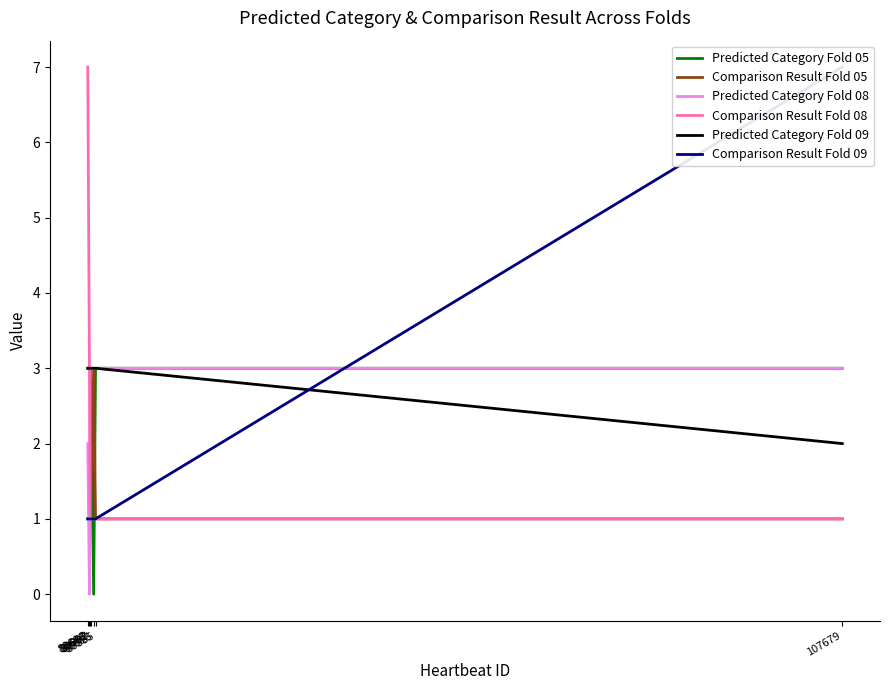

What are all the series names shown in the legend?

Predicted Category Fold 05, Comparison Result Fold 05, Predicted Category Fold 08, Comparison Result Fold 08, Predicted Category Fold 09, Comparison Result Fold 09